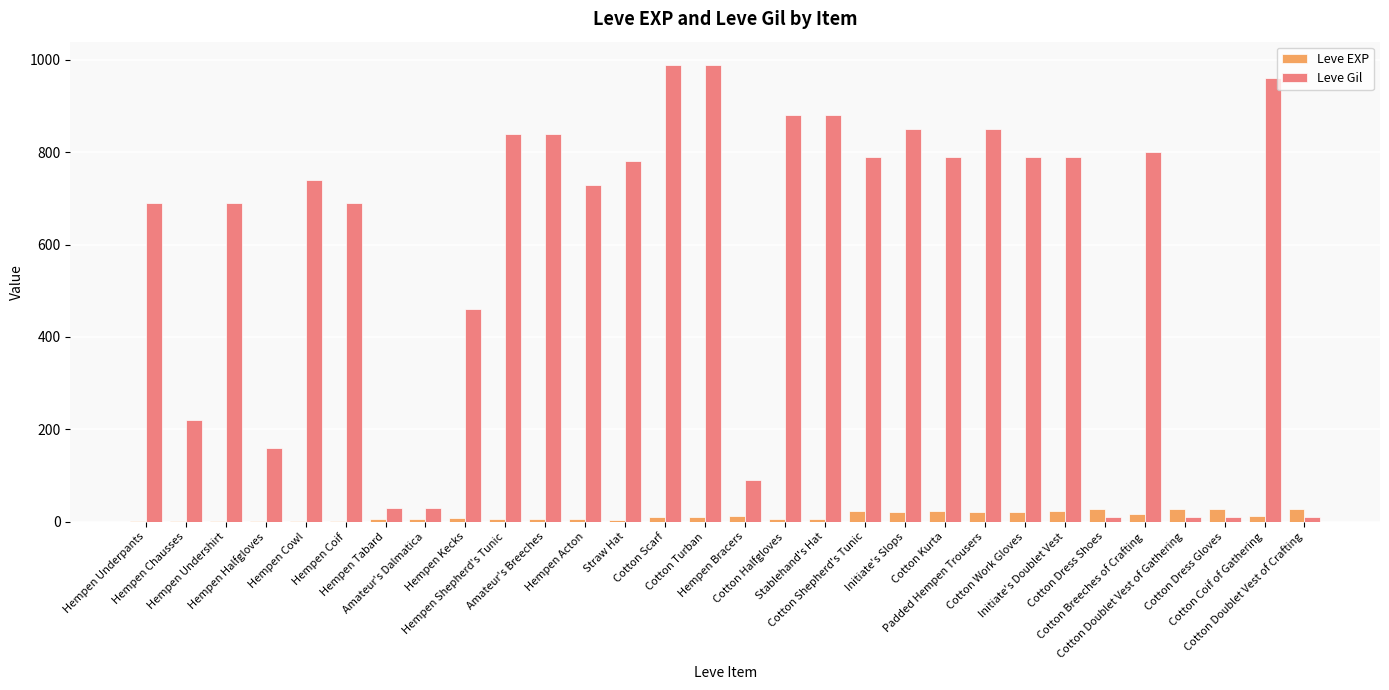

Which series has the largest total across all categories?

Leve Gil